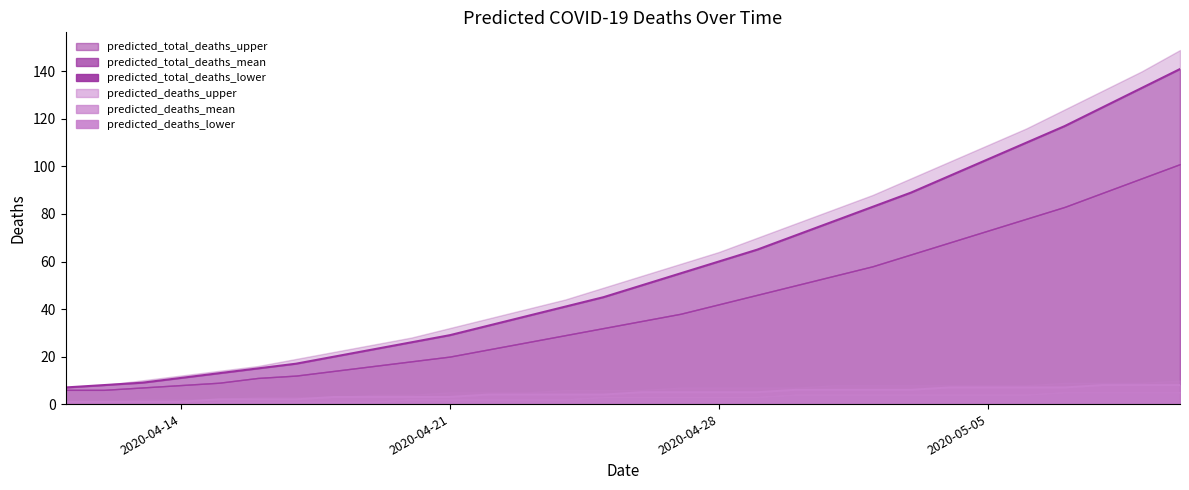

How many data points does each series have?

30